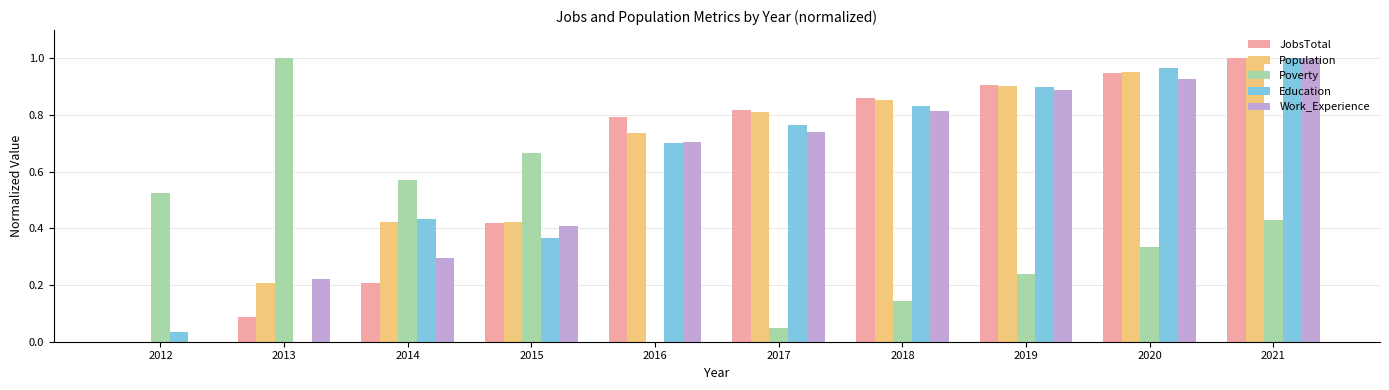

Between 2012 and 2015, which series saw the biggest shift?

Population